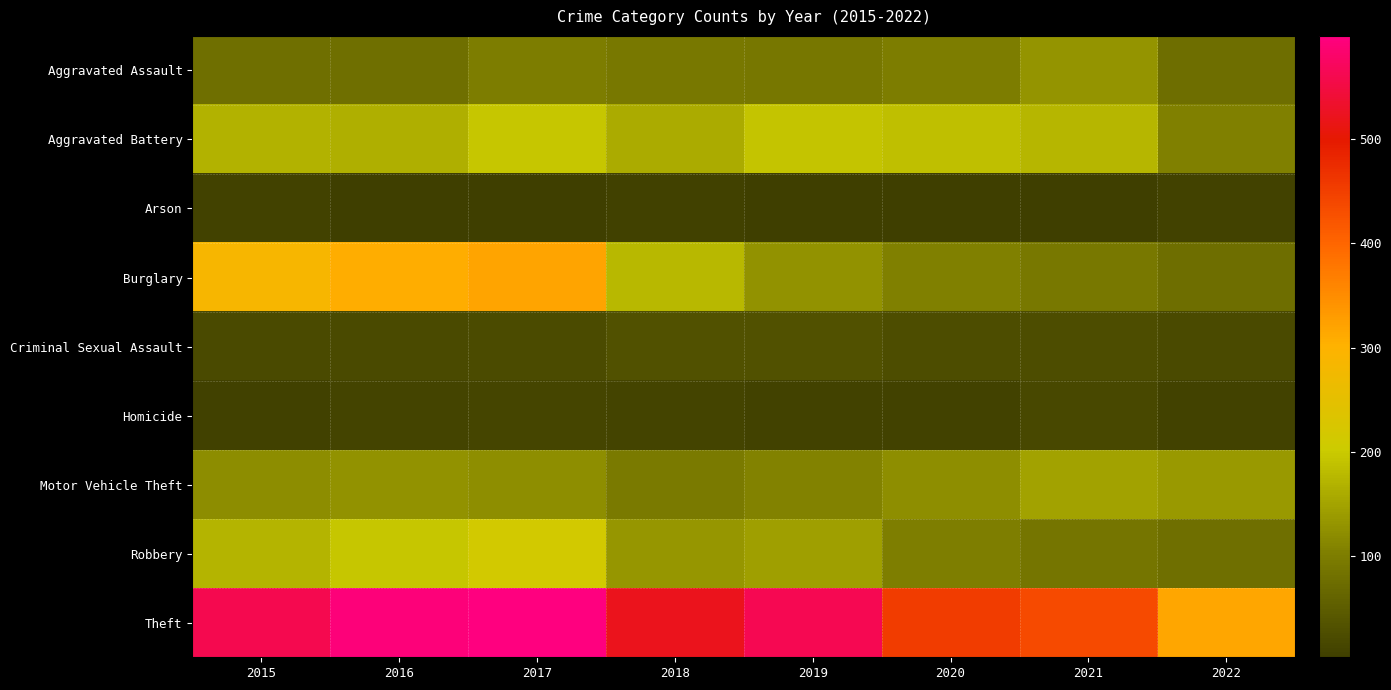

Which series has the largest total across all categories?

Theft